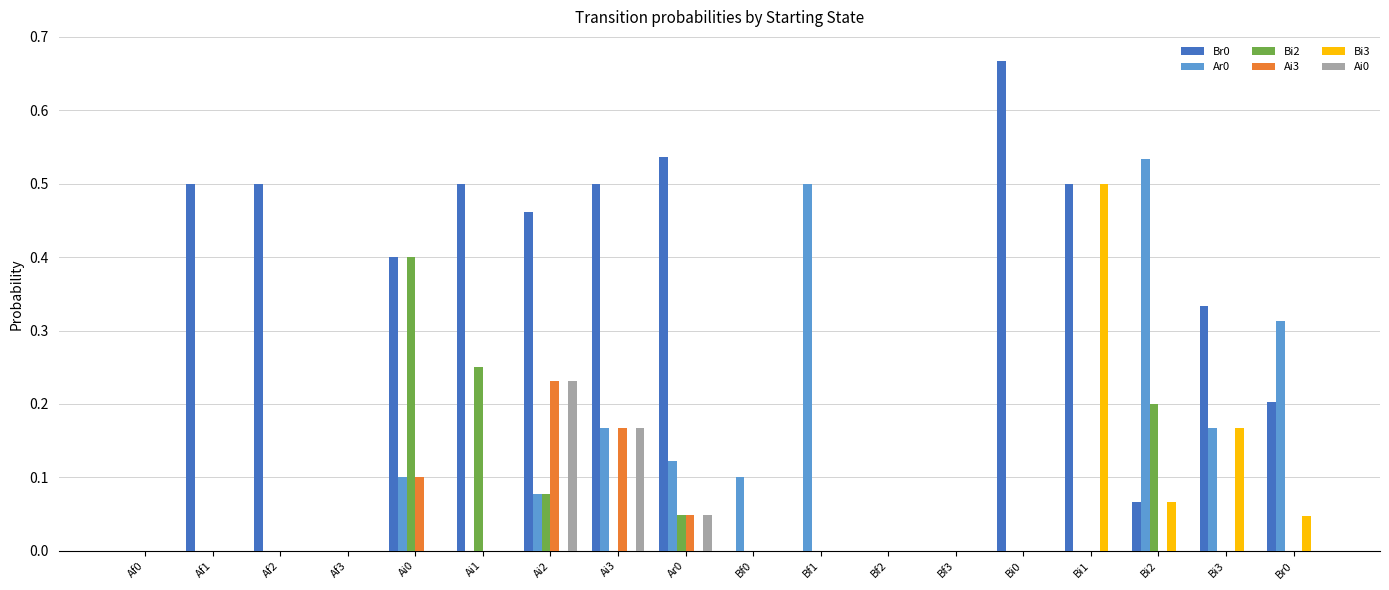

At which category is the sum across all series the highest?

Ai2